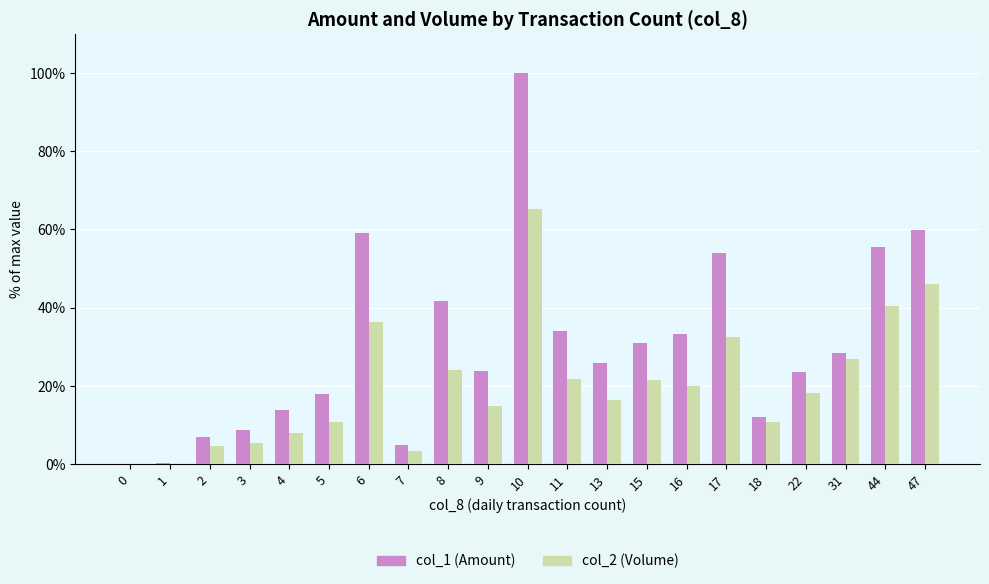

Where is col_2 (Volume) nearest to the value 32?

17